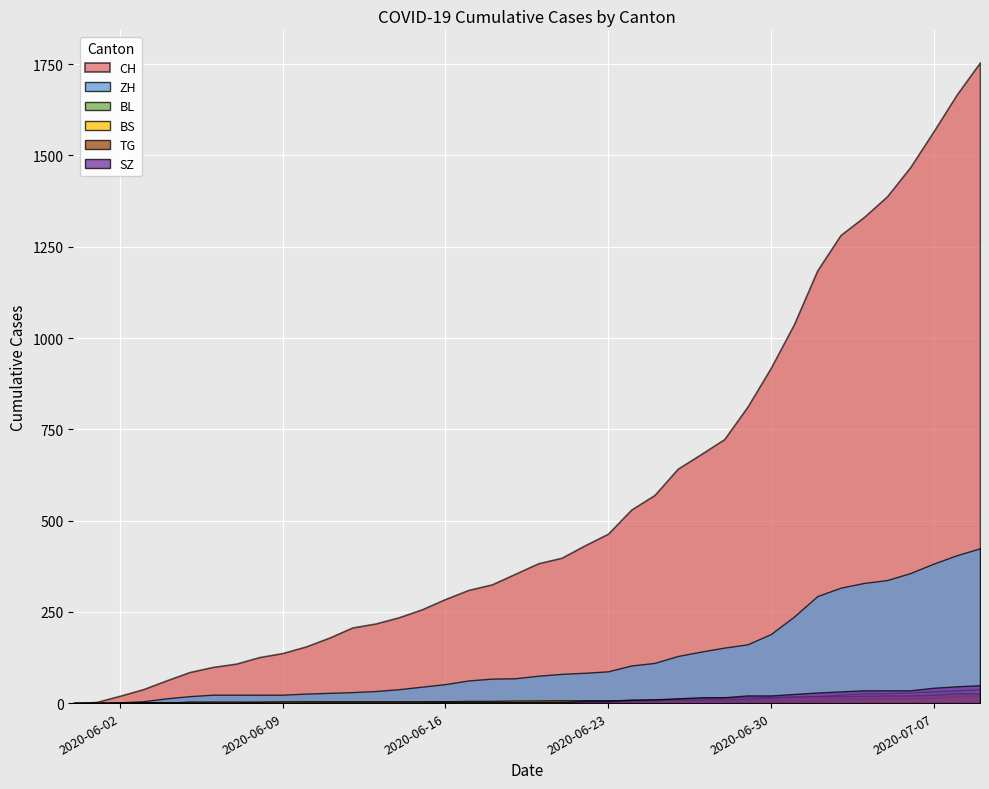

At which category is the sum across all series the highest?

2020-07-09